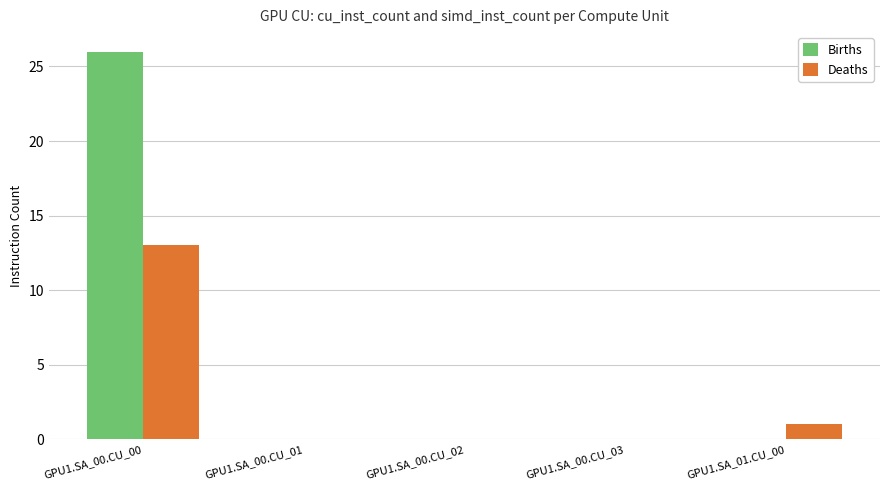

What is the maximum value for Births?

26